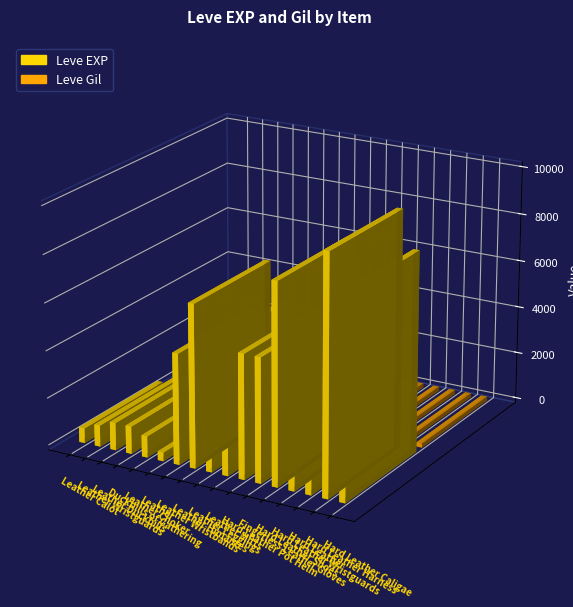

How many bars are there in total?

34